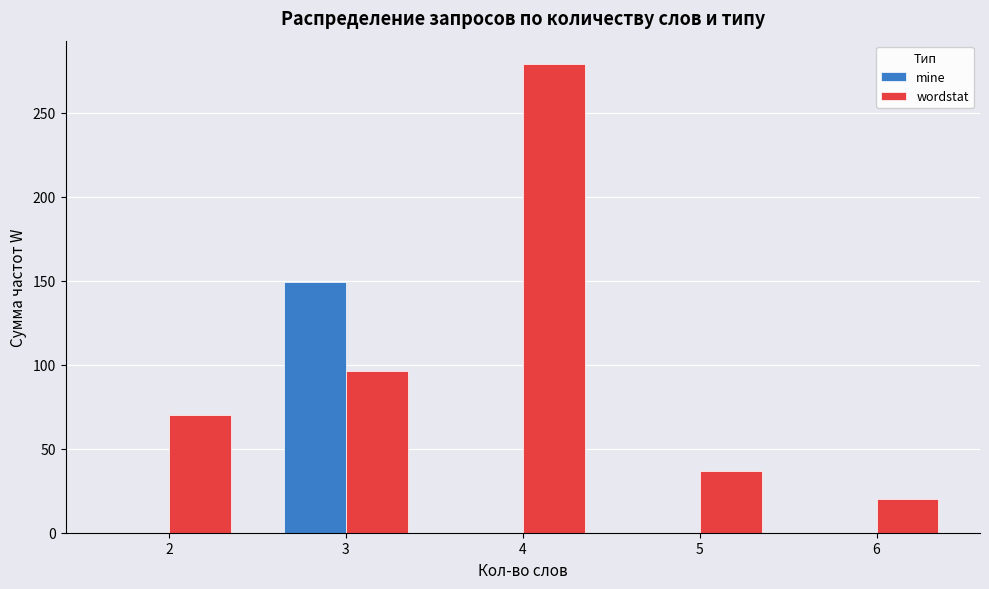

How many groups of bars are there?

5